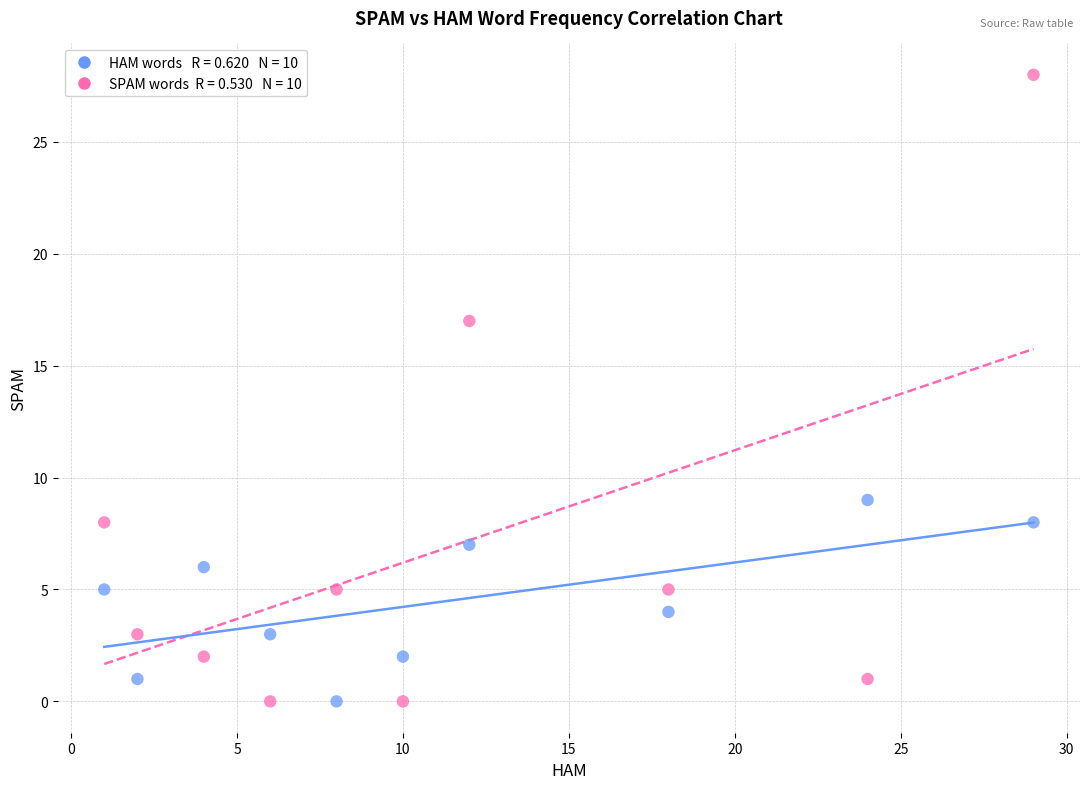

Across all series, what Y value is closest to 14?

17